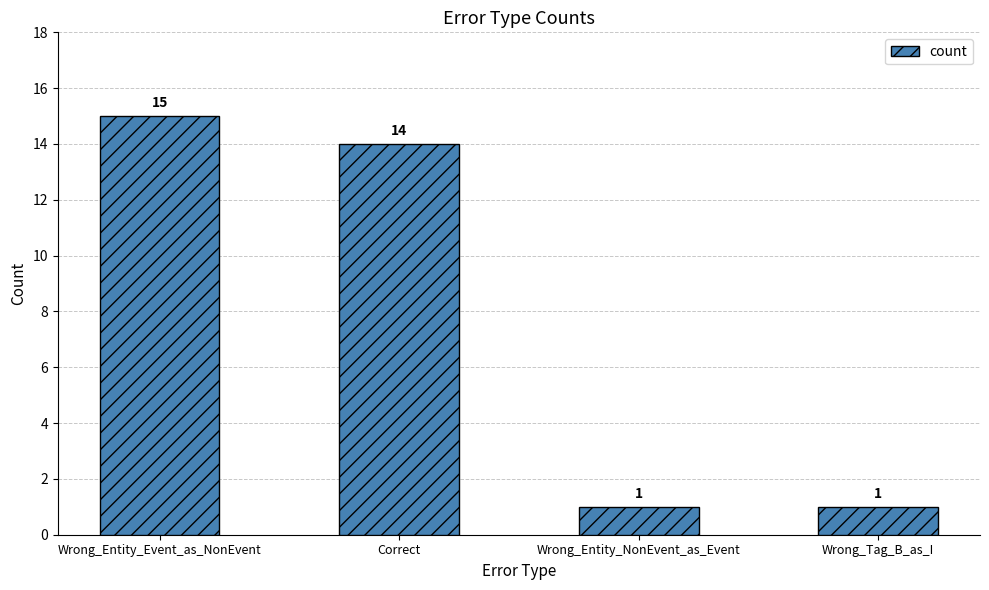

What is the label of the 4th bar from the left?

Wrong_Tag_B_as_I